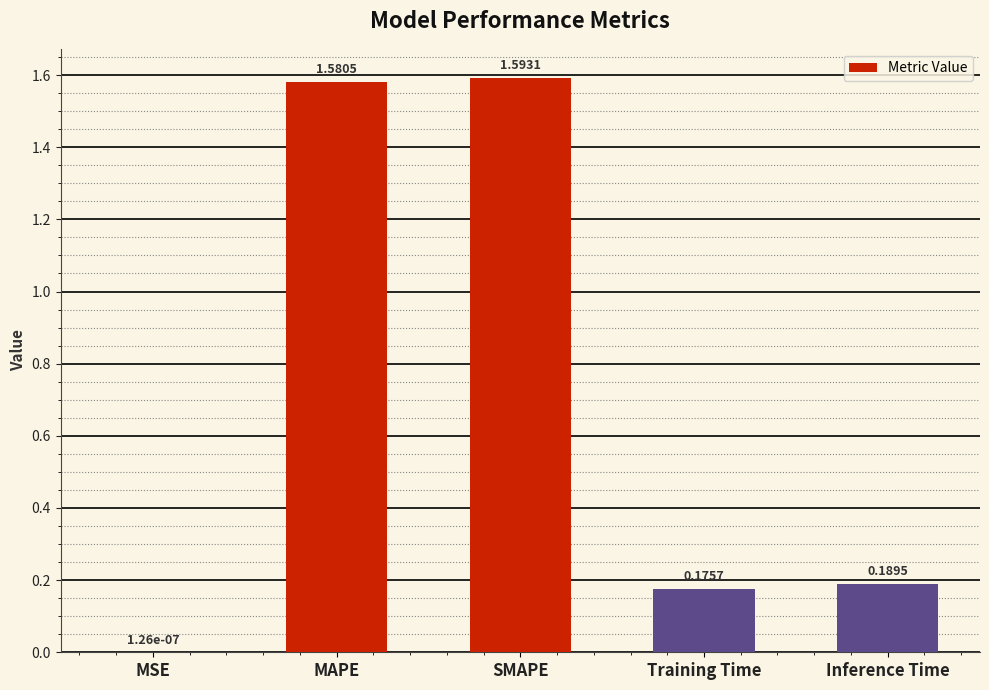

What is the change in value from SMAPE to Training Time?

-1.4